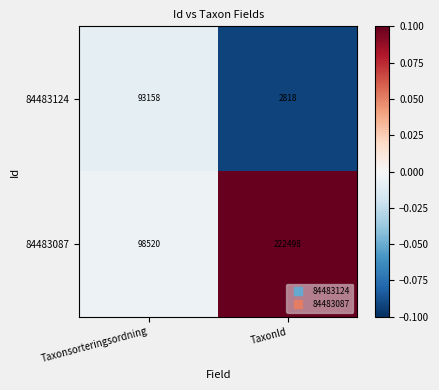

Reading left to right, transcribe all the data shown in this chart.

84483124: 93158	2818
84483087: 98520	222498